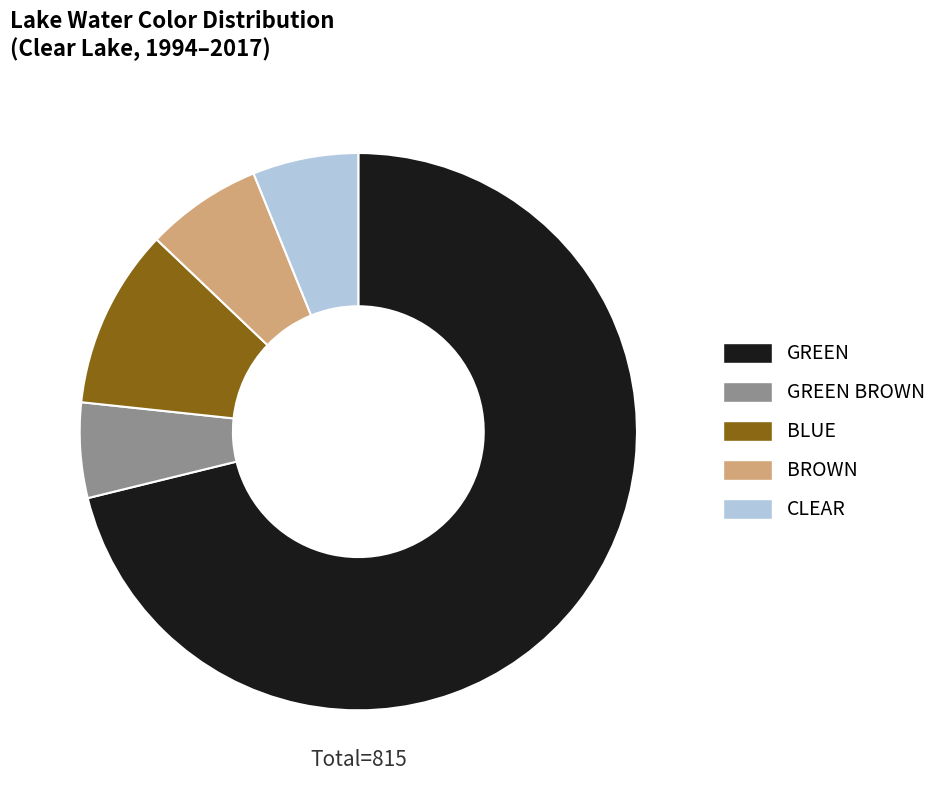

The GREEN BROWN slice represents 18% of the pie. True or false?

False